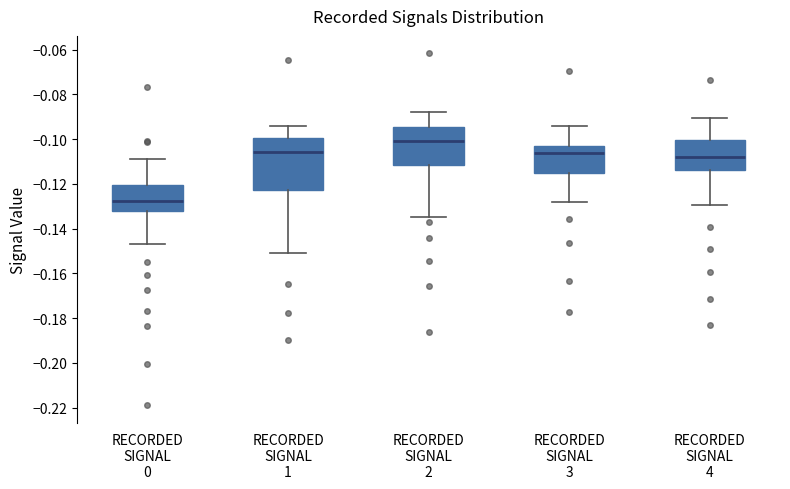

Reading left to right, transcribe this box plot: for each box, give where its median line is, the range the box spans, and where its two whiskers end, as read against the y-axis. The values are not printed on the chart, so give them approximately, as read against the axis.

RECORDED SIGNAL 0: median -0.128, box -0.132 to -0.120, whiskers -0.146 to -0.108
RECORDED SIGNAL 1: median -0.106, box -0.122 to -0.100, whiskers -0.150 to -0.094
RECORDED SIGNAL 2: median -0.100, box -0.112 to -0.094, whiskers -0.134 to -0.088
RECORDED SIGNAL 3: median -0.106, box -0.116 to -0.102, whiskers -0.128 to -0.094
RECORDED SIGNAL 4: median -0.108, box -0.114 to -0.100, whiskers -0.130 to -0.090